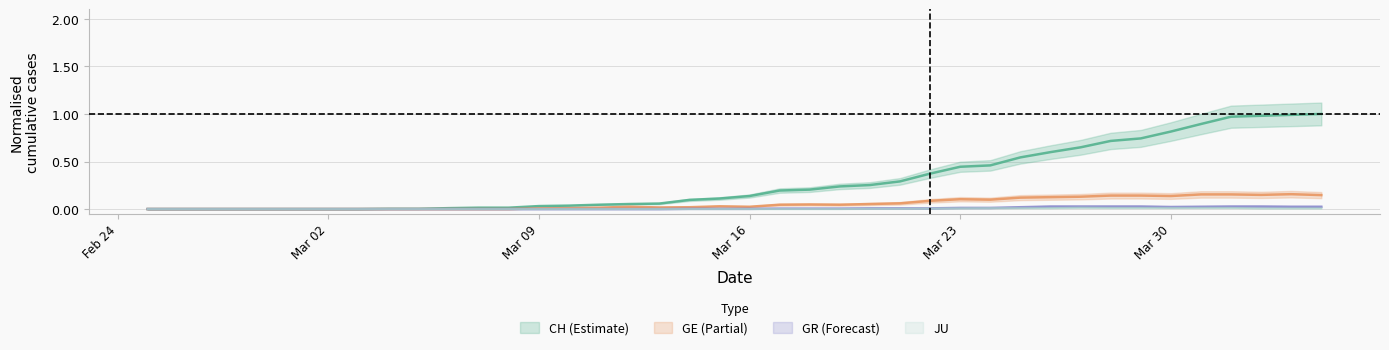

What position from the left is 2020-02-29?

5